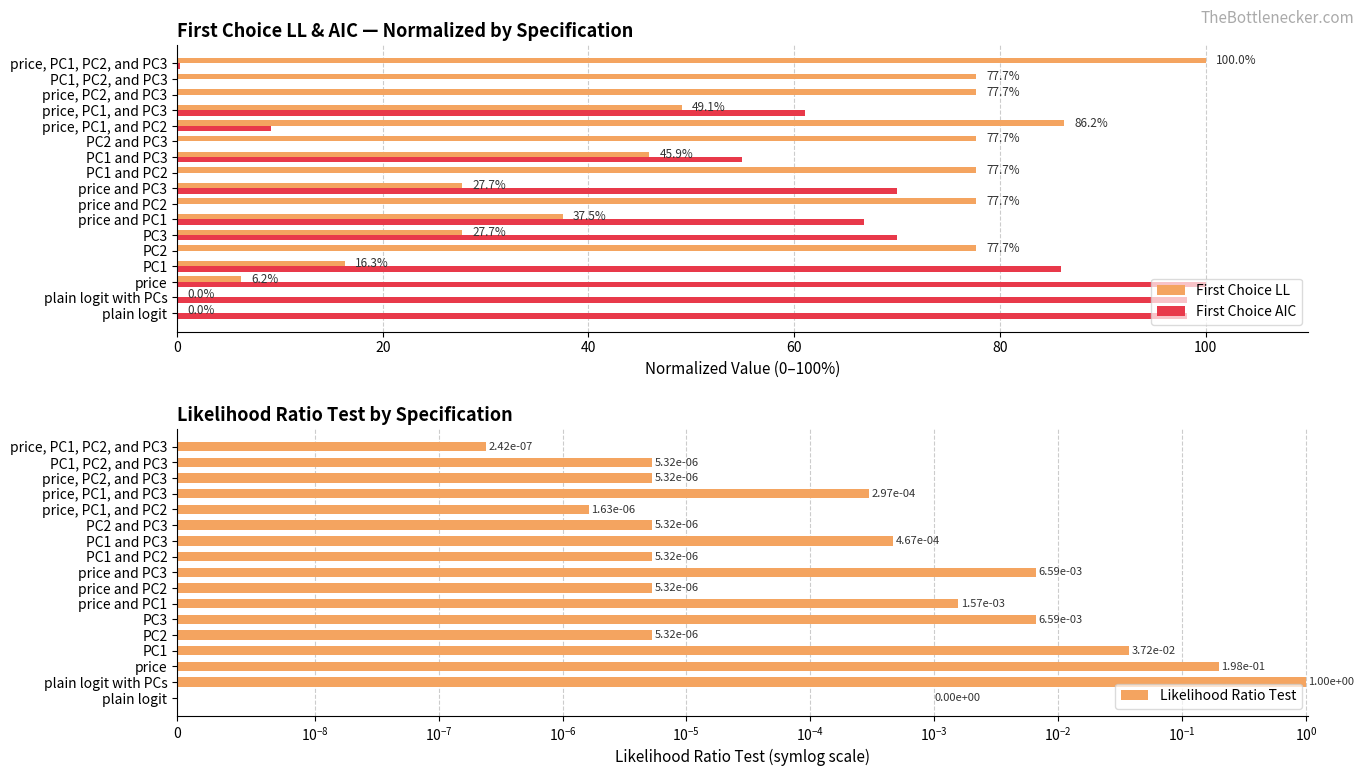

Which series has the largest total across all categories?

First Choice LL